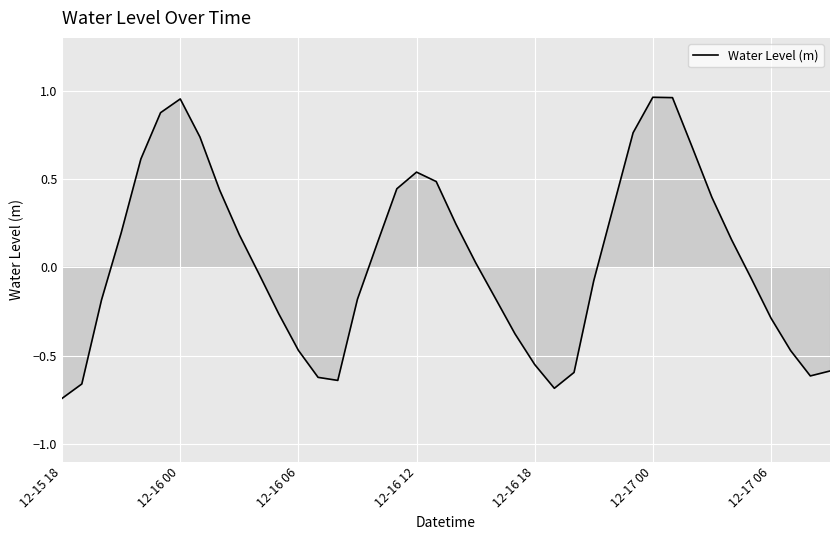

What is the difference between the maximum and minimum values?

1.7